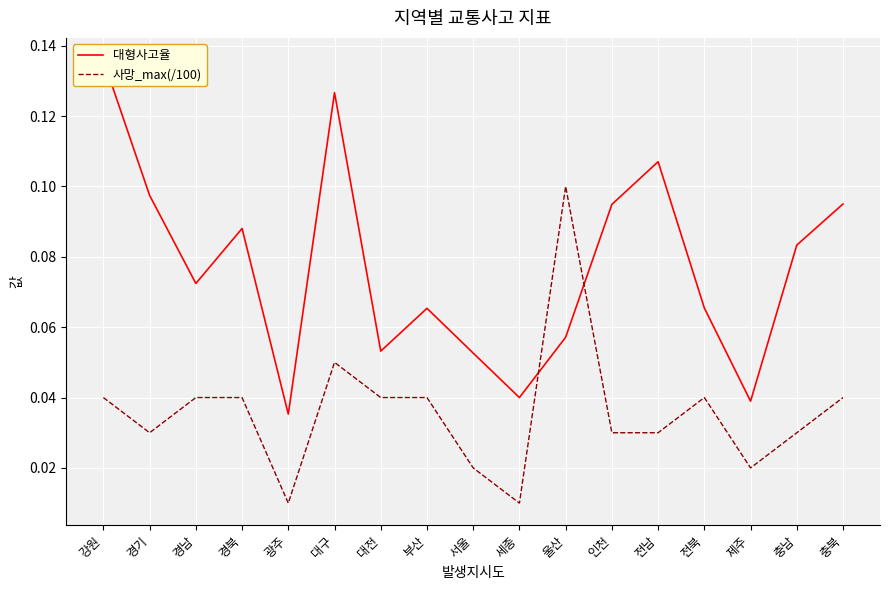

Which series has the largest total across all categories?

대형사고율